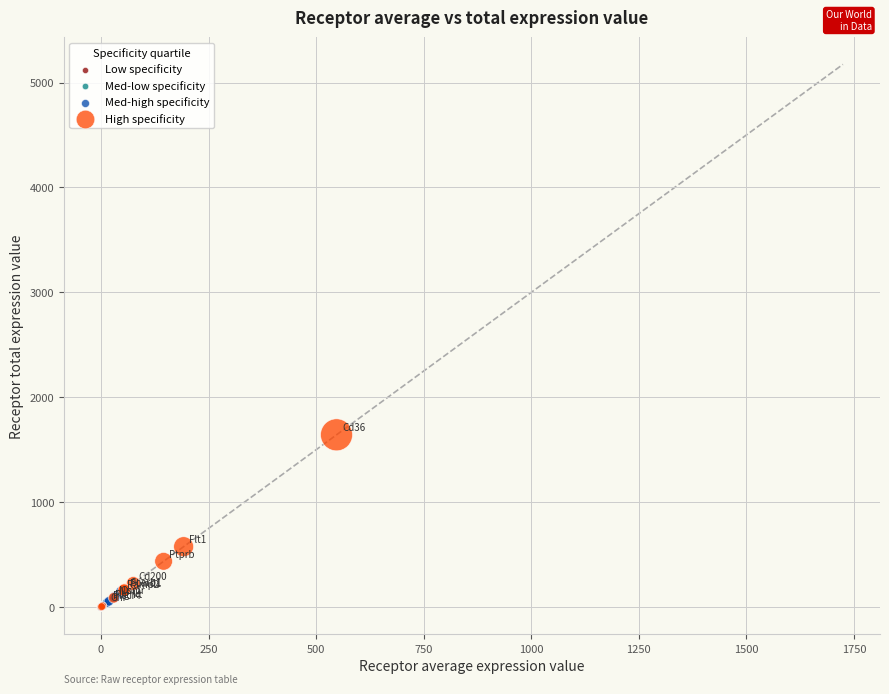

Which series reaches the maximum Y coordinate?

High specificity